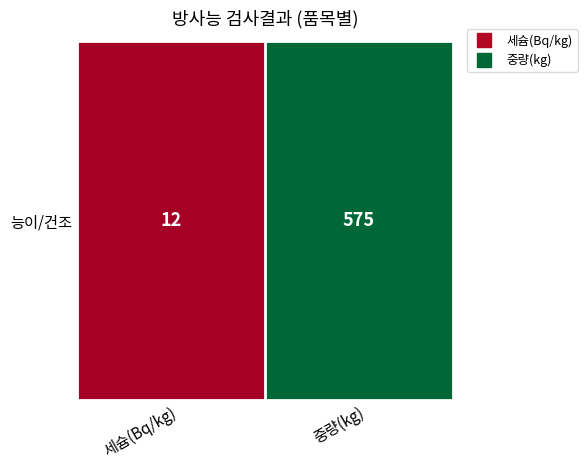

Is it true that the value at 세슘(Bq/kg) is 12?

True